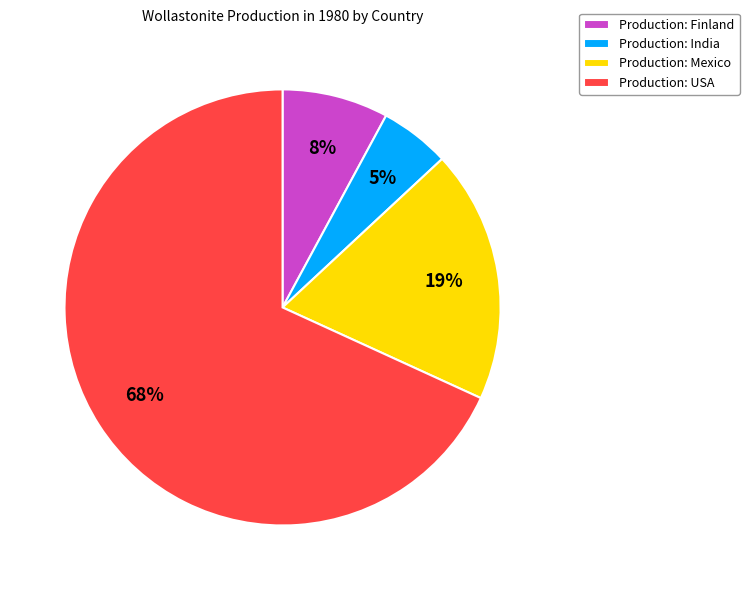

Between Production: Finland and Production: Mexico, which is larger?

Production: Mexico